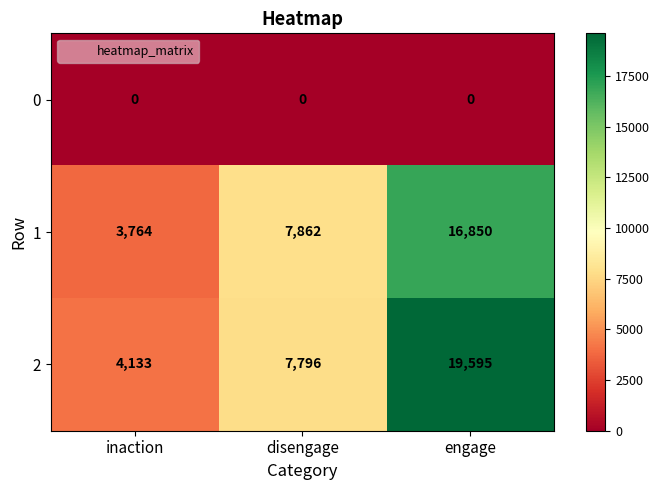

Rank the series at inaction from highest to lowest value.

2, 1, 0